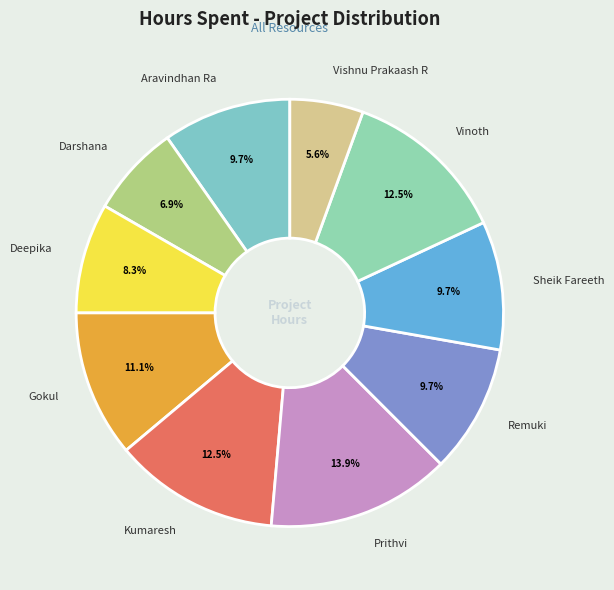

The Vishnu Prakaash R slice represents 1% of the pie. True or false?

False